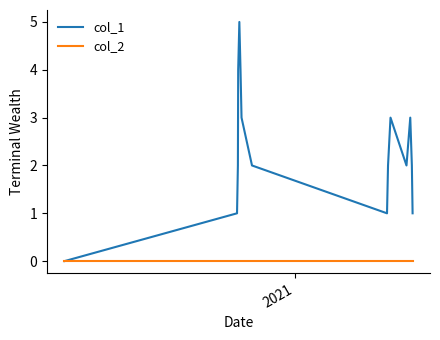

True or false: col_1 has more than 1 points higher than both neighbors.

True